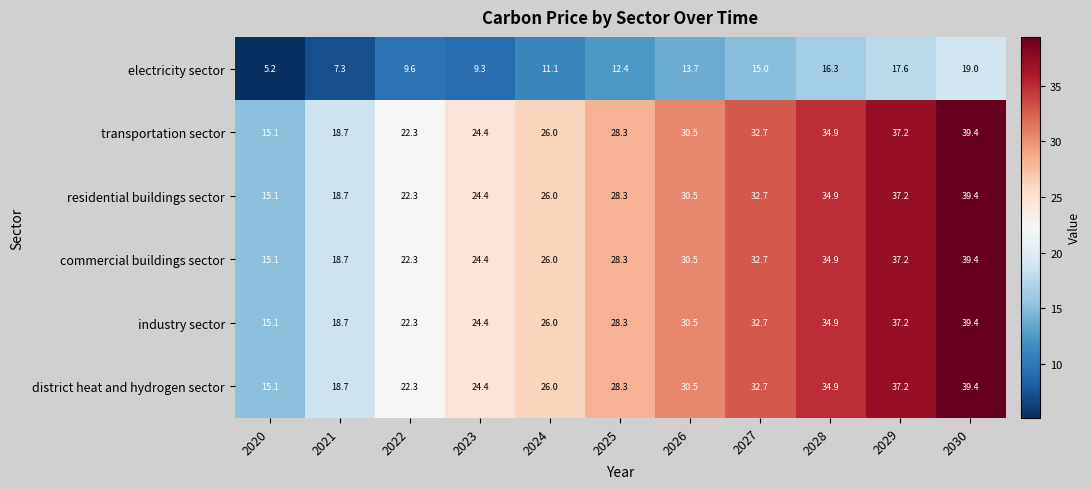

What is the greatest value displayed?

39.4